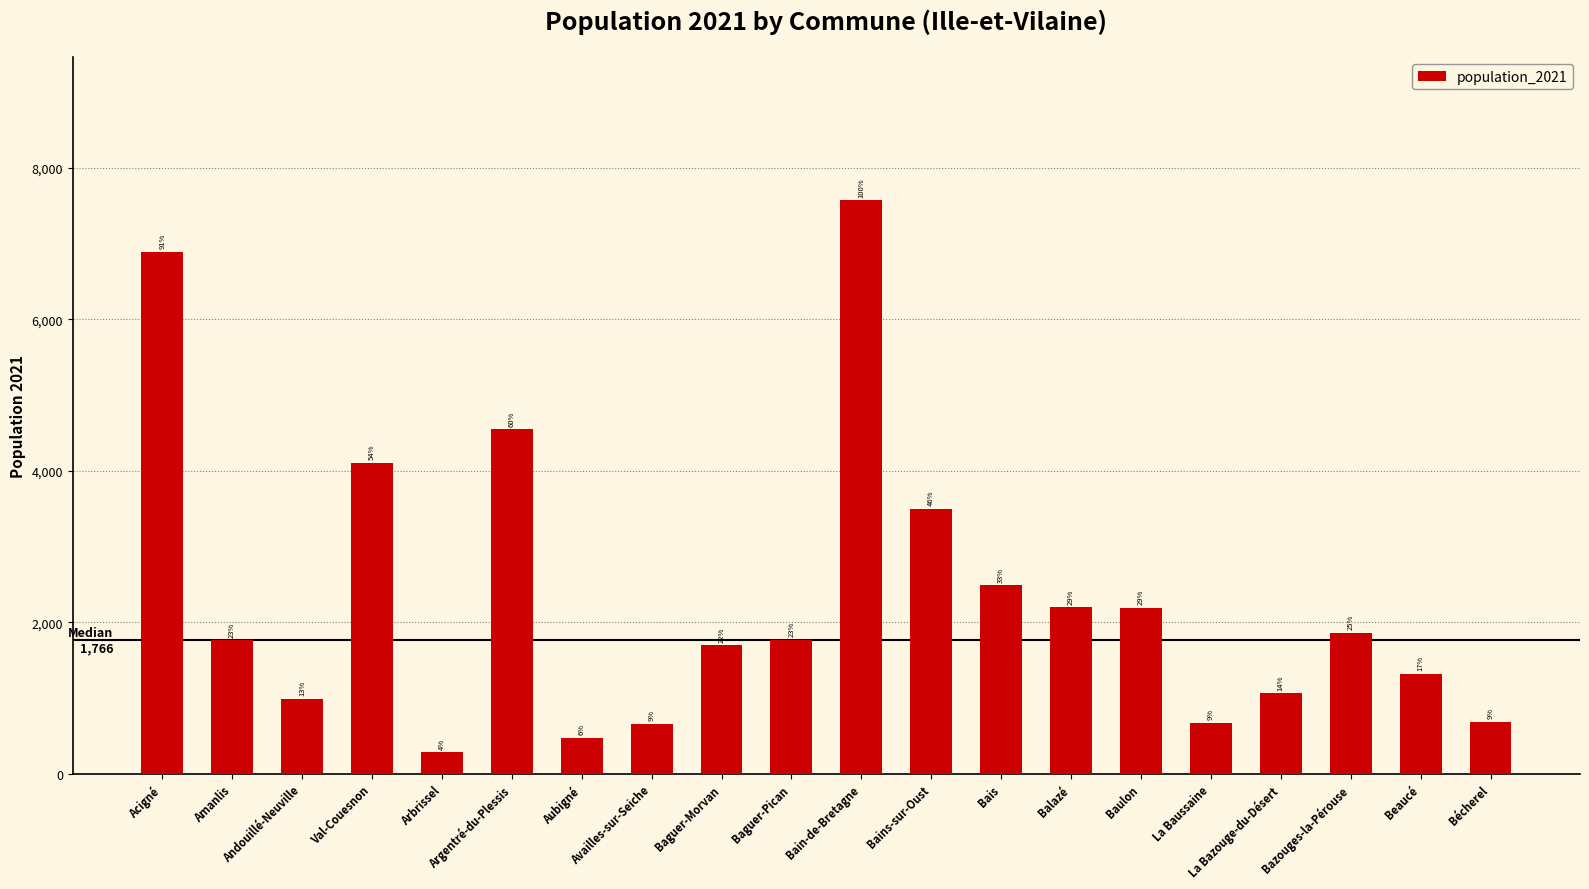

At which category does the chart reach its peak across all series?

Bain-de-Bretagne